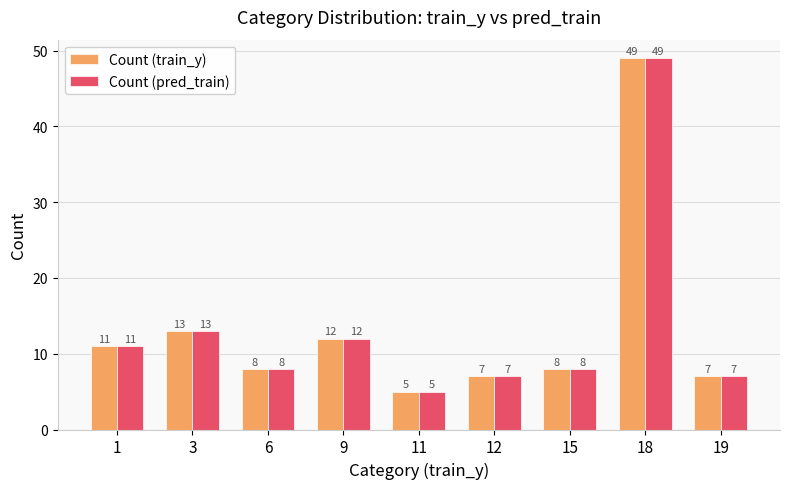

Where does the Count (train_y) series first go above 8?

1